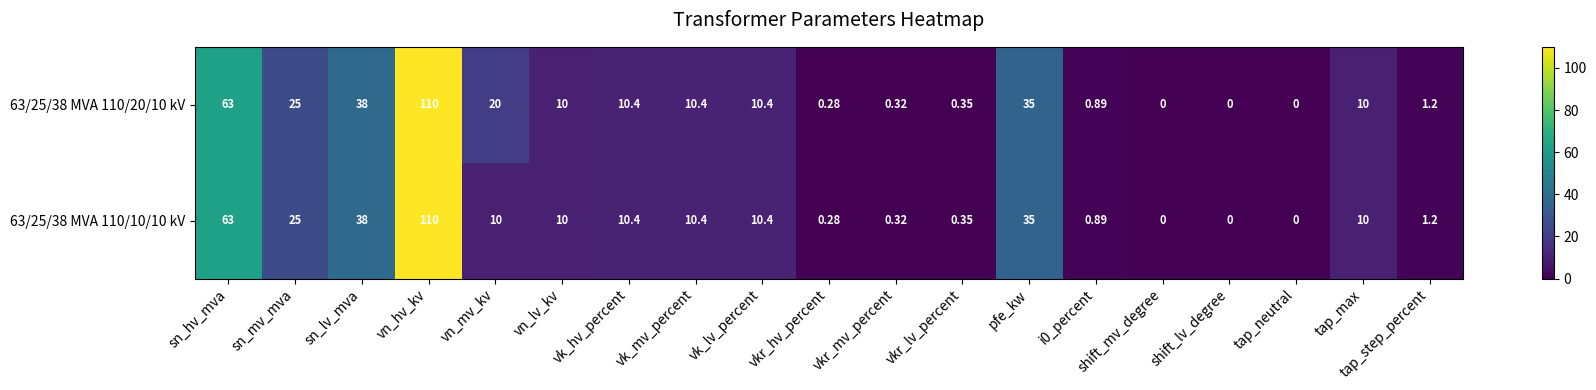

At which label is 63/25/38 MVA 110/10/10 kV closest to 55?

sn_hv_mva